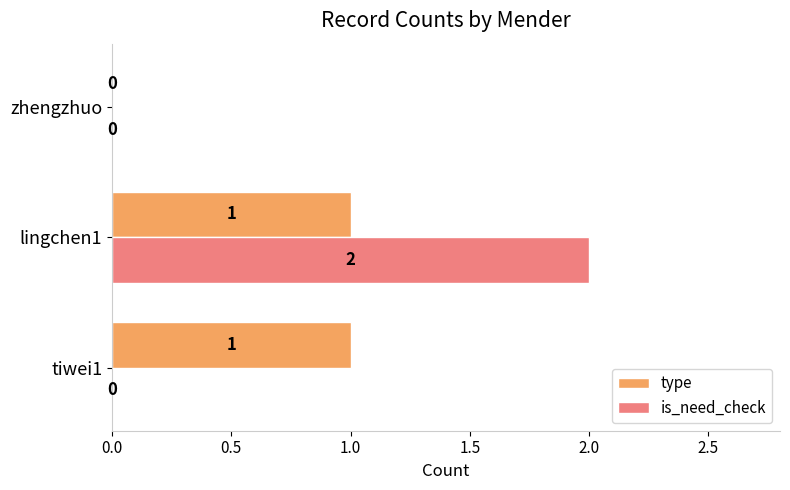

Is the value of is_need_check at lingchen1 greater than the value of type at tiwei1?

Yes